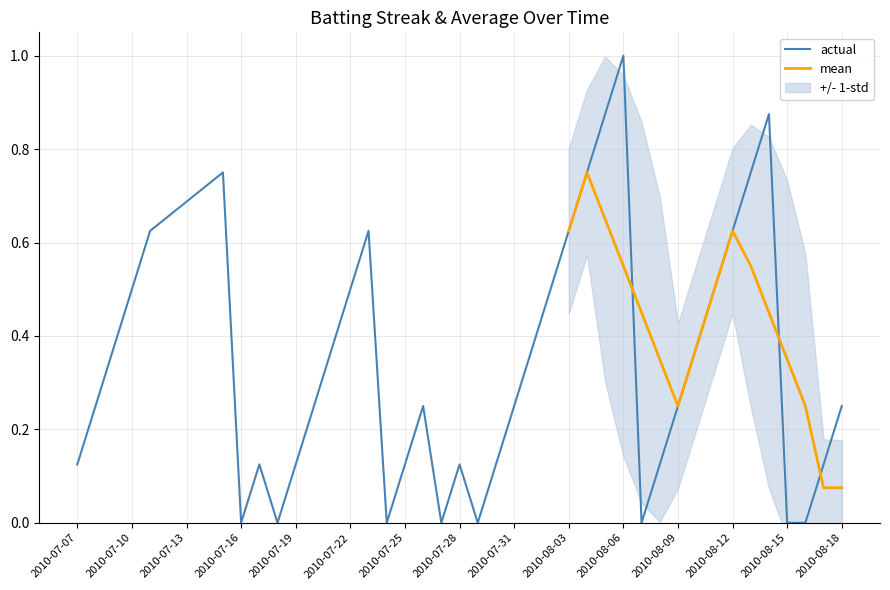

Reading left to right, what are all the values shown in this chart?

2010-07-07=0.1	2010-07-08=0.2	2010-07-09=0.4	2010-07-10=0.5	2010-07-11=0.6	2010-07-15=0.8	2010-07-16=0.0	2010-07-17=0.1	2010-07-18=0.0	2010-07-19=0.1	2010-07-20=0.2	2010-07-21=0.4	2010-07-22=0.5	2010-07-23=0.6	2010-07-24=0.0	2010-07-25=0.1	2010-07-26=0.2	2010-07-27=0.0	2010-07-28=0.1	2010-07-29=0.0	2010-07-30=0.1	2010-07-31=0.2	2010-08-01=0.4	2010-08-02=0.5	2010-08-03=0.6	2010-08-04=0.8	2010-08-05=0.9	2010-08-06=1.0	2010-08-07=0.0	2010-08-08=0.1	2010-08-09=0.2	2010-08-10=0.4	2010-08-11=0.5	2010-08-12=0.6	2010-08-13=0.8	2010-08-14=0.9	2010-08-15=0.0	2010-08-16=0.0	2010-08-17=0.1	2010-08-18=0.2